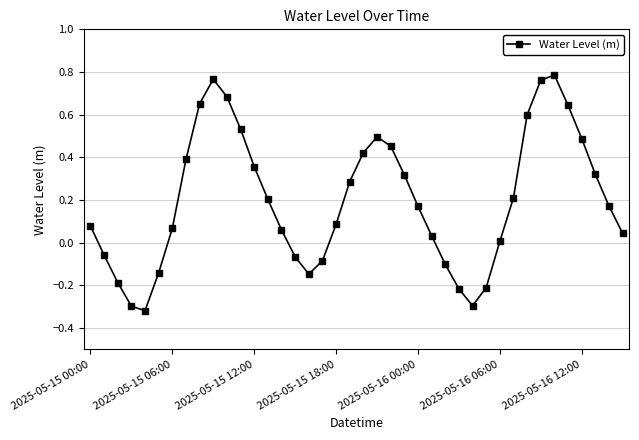

What is the difference between the maximum and minimum values?

1.1